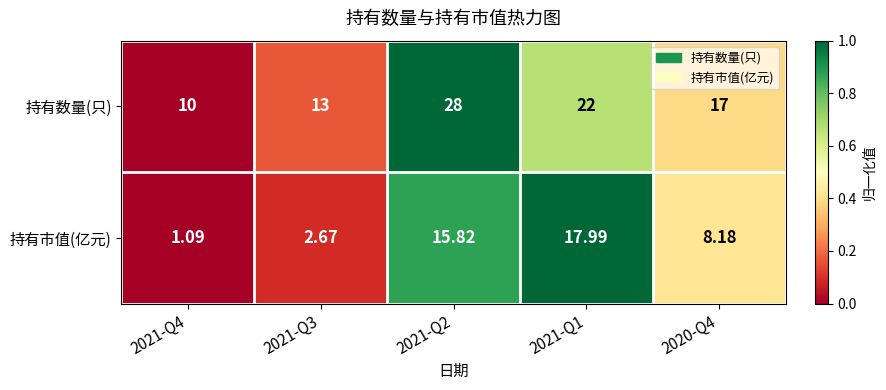

Which category has the lowest value across all series?

2021-Q4